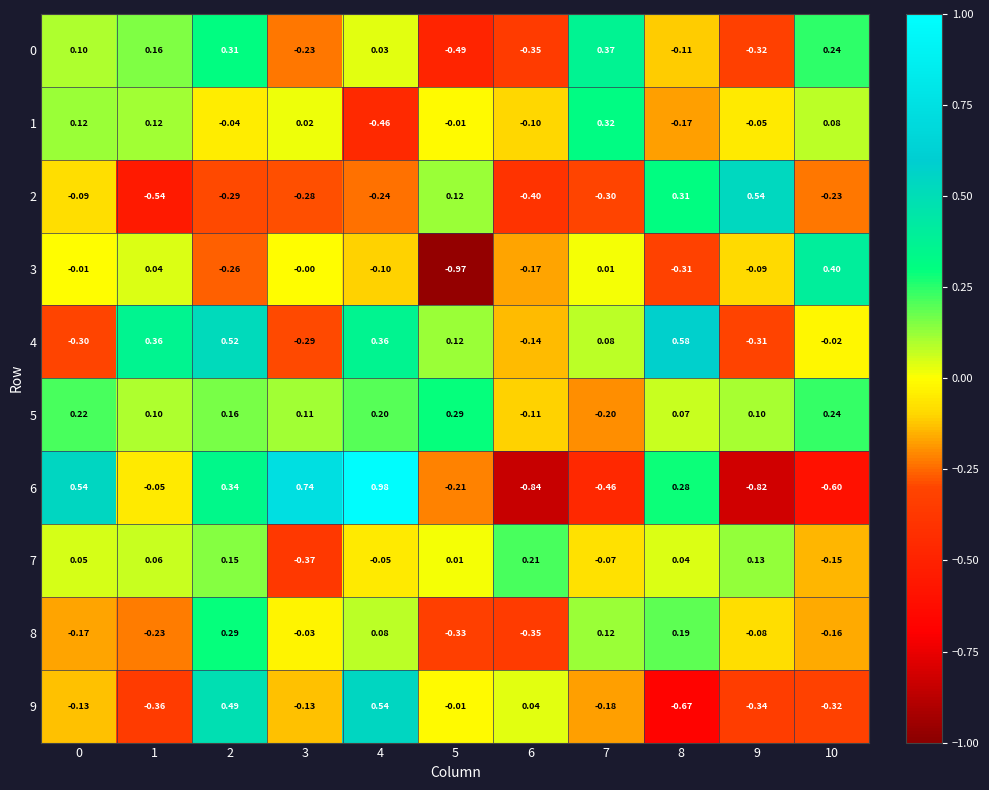

What is the spread (max minus min) of values at 1?

0.9